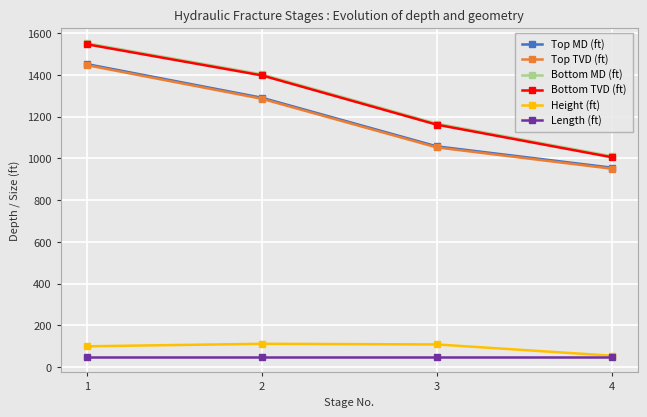

What are all the series names shown in the legend?

Top MD (ft), Top TVD (ft), Bottom MD (ft), Bottom TVD (ft), Height (ft), Length (ft)